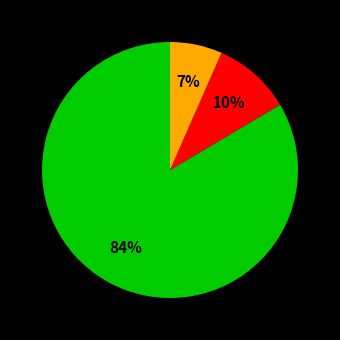

Is there any slice that represents more than half of the pie?

Yes